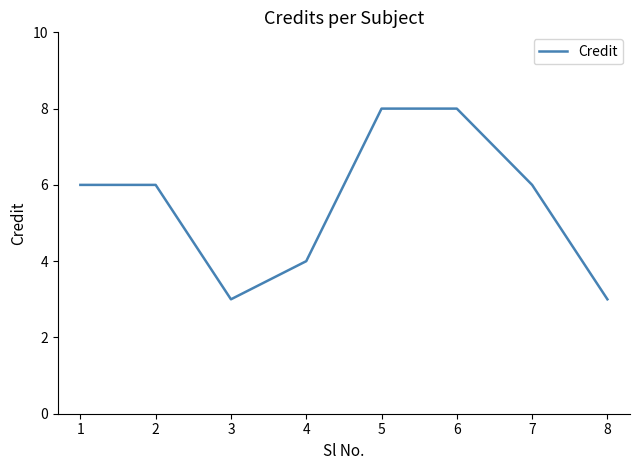

Between 6 and 2, which is larger?

6